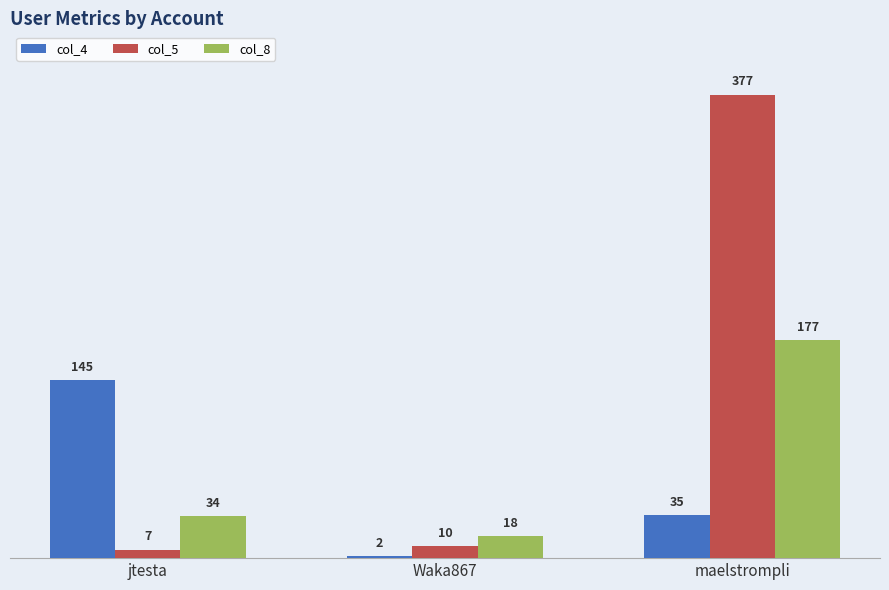

Where is col_5 nearest to the value 192?

Waka867